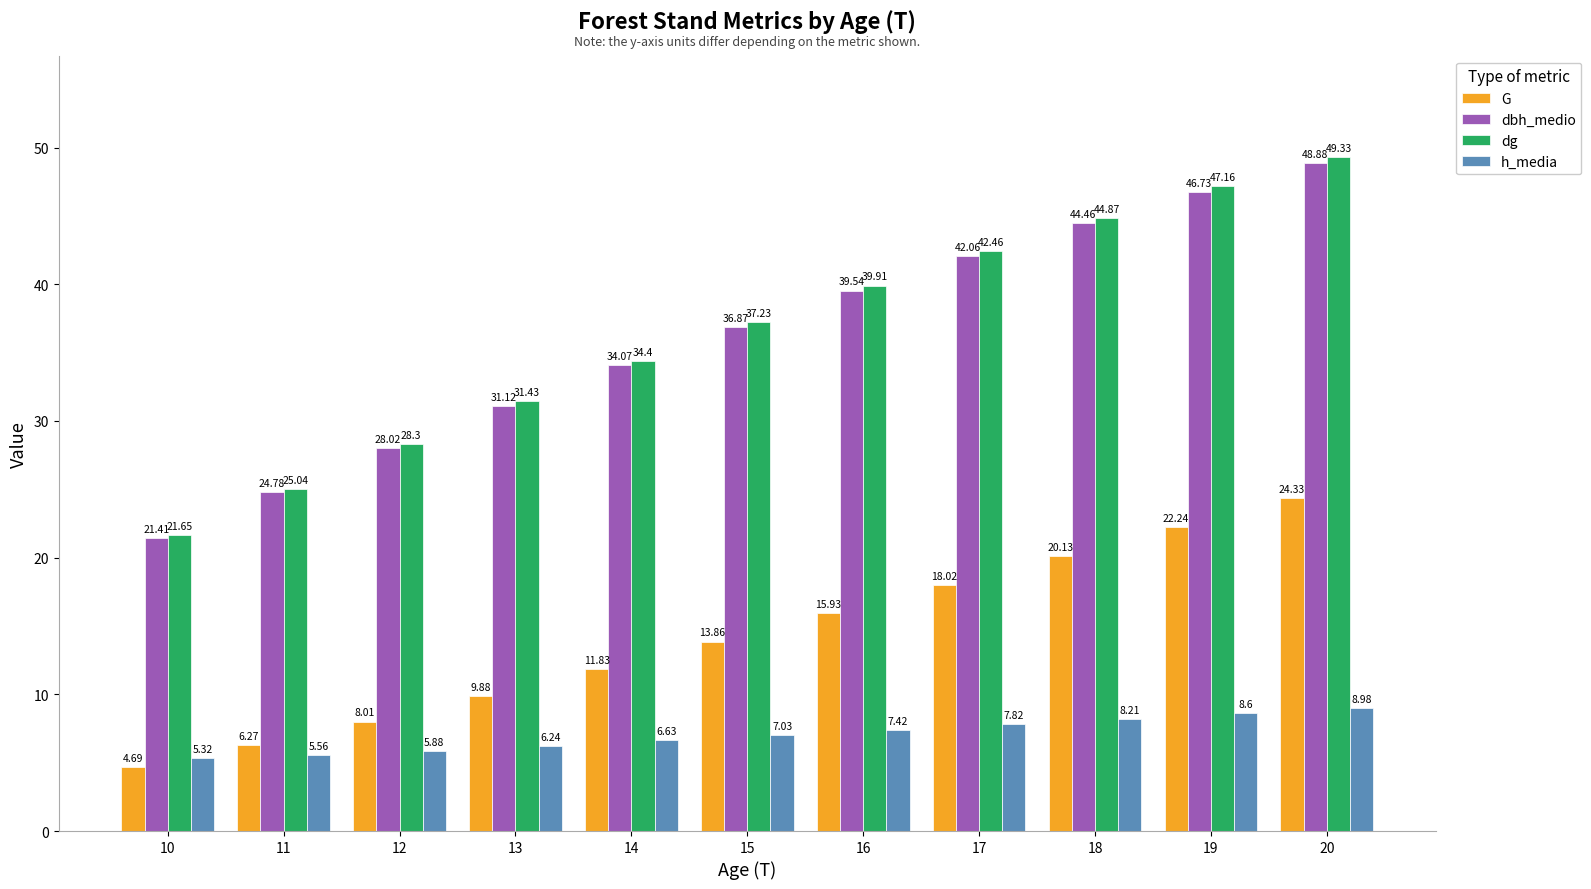

What are all the series names shown in the legend?

G, dbh_medio, dg, h_media